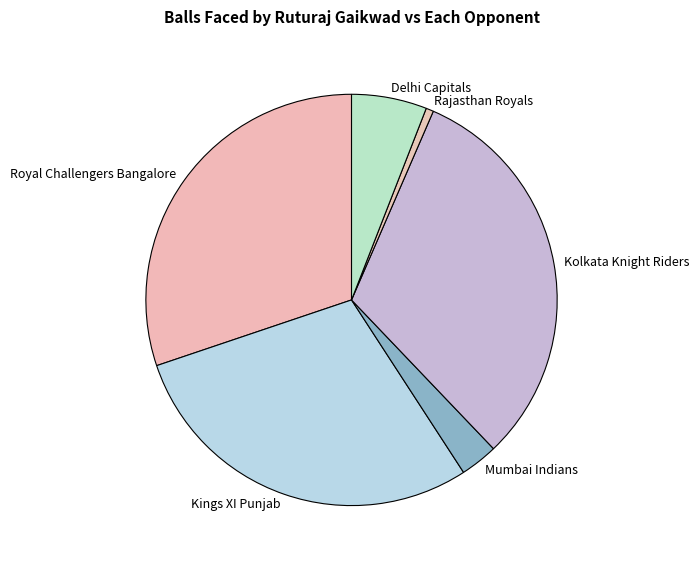

Rank the categories by value from highest to lowest.

Kolkata Knight Riders, Royal Challengers Bangalore, Kings XI Punjab, Delhi Capitals, Mumbai Indians, Rajasthan Royals